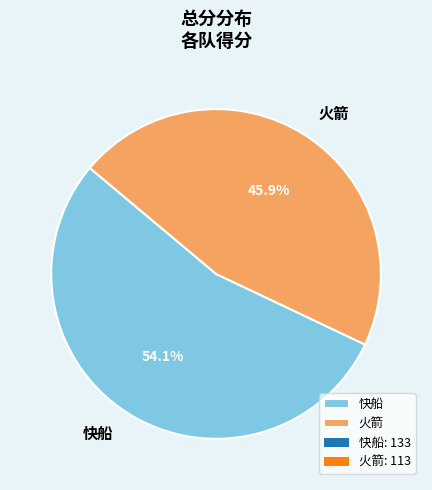

Is 火箭 the majority of the pie?

No